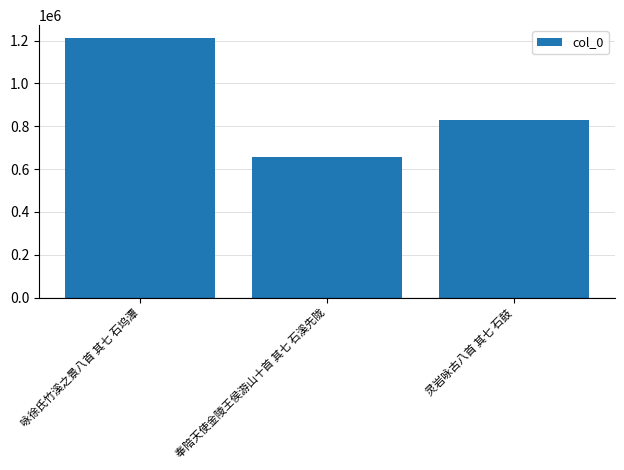

What is the sum of the values at 咏徐氏竹溪之景八首 其七 石坞潭 and 奉陪天使金陵王侯游山十首 其七 石溪先陇?

1867606